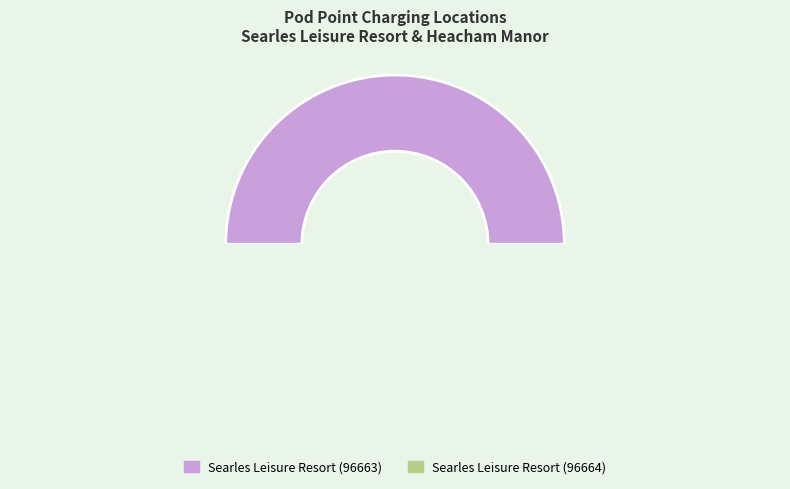

To the nearest percent, what percentage of the pie is Searles Leisure Resort (96664)?

50%